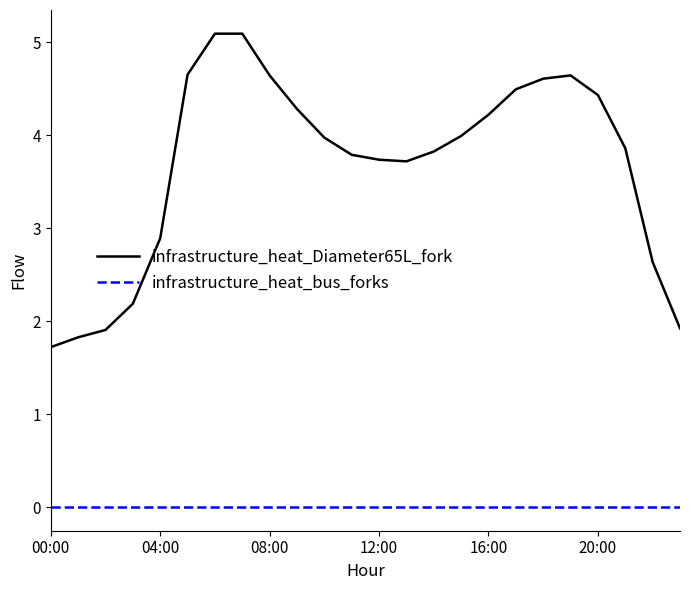

List the series in order of their overall mean, highest first.

infrastructure_heat_Diameter65L_fork, infrastructure_heat_bus_forks